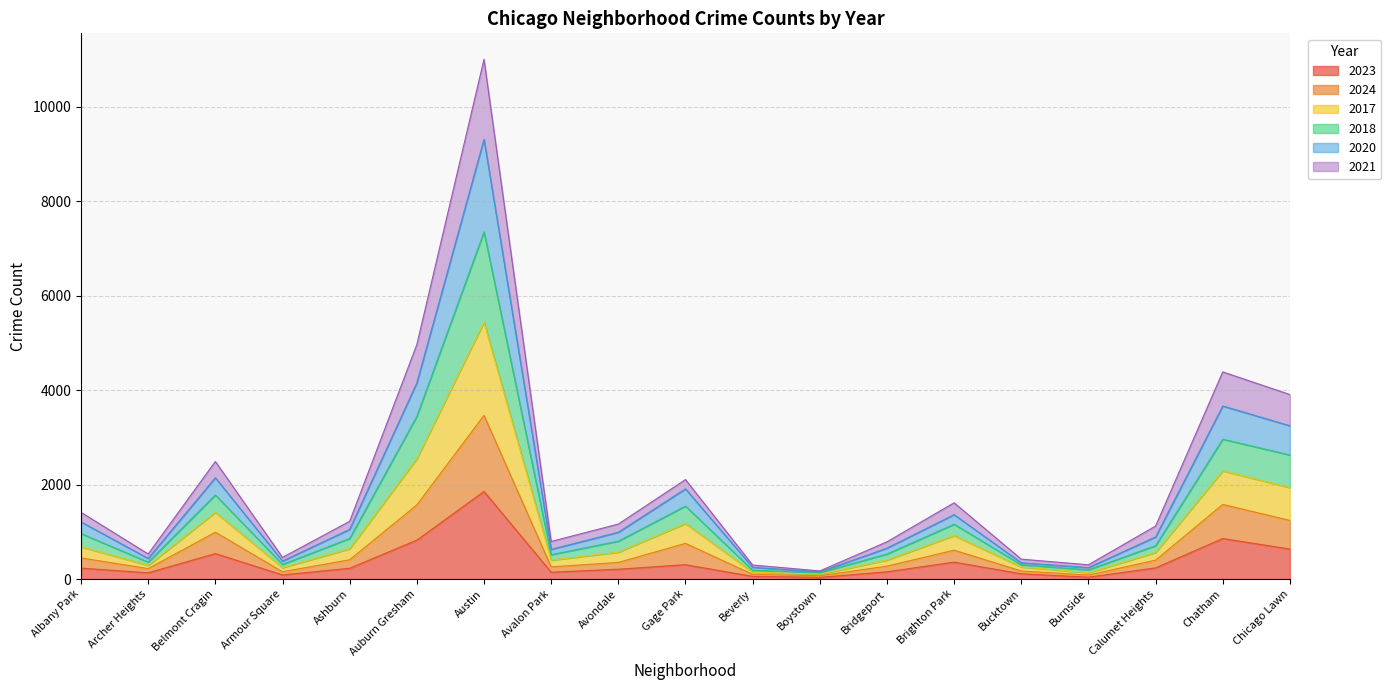

What is the total value across all series at Bridgeport?

788